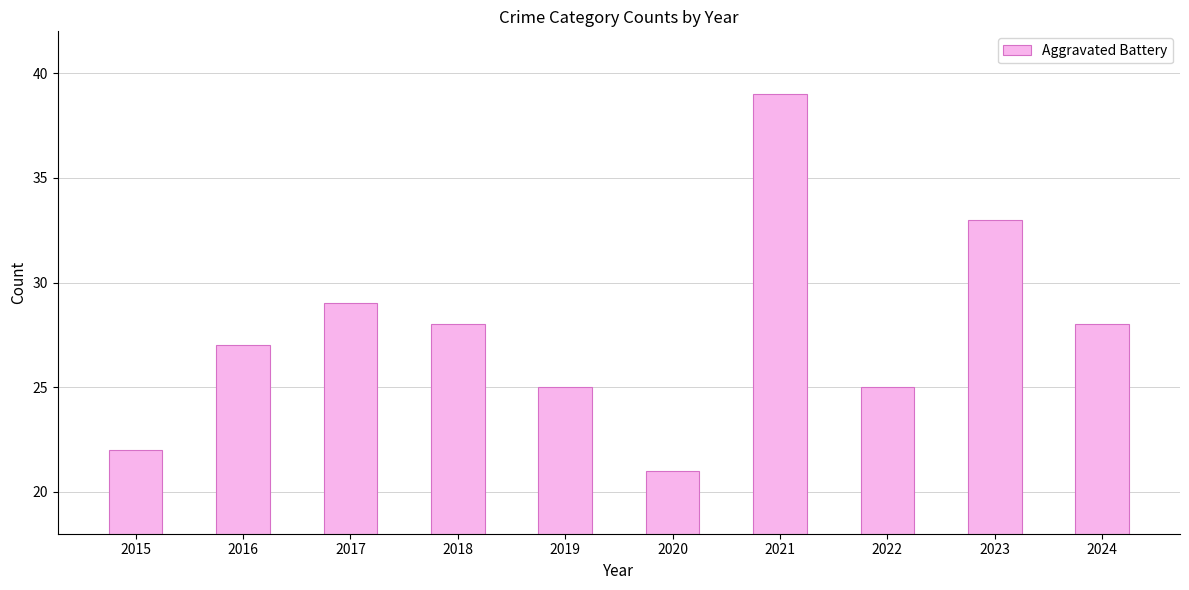

Are the bars horizontal?

No